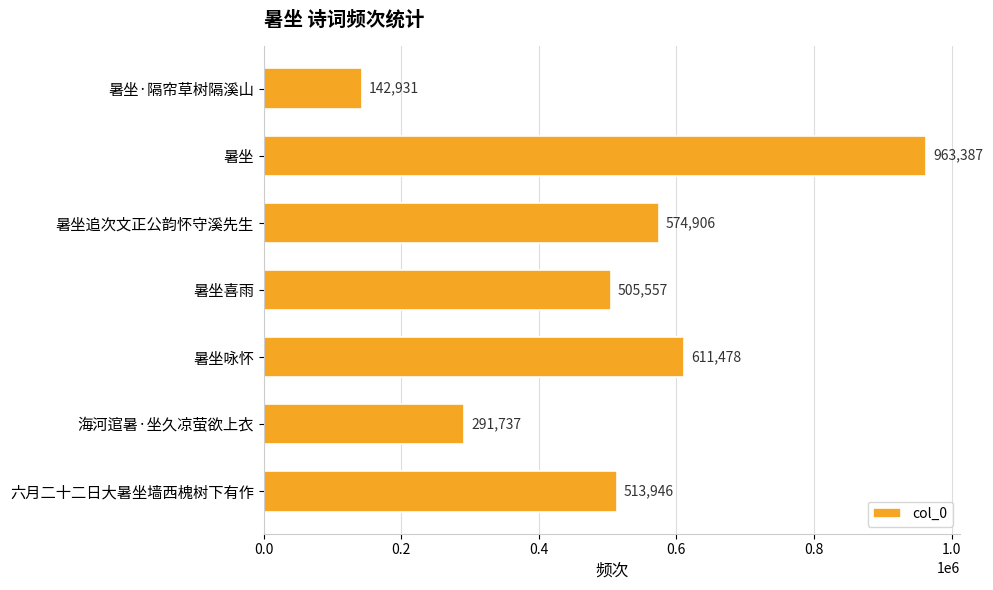

What value does the data have at 暑坐·隔帘草树隔溪山, to the nearest 100?

142900